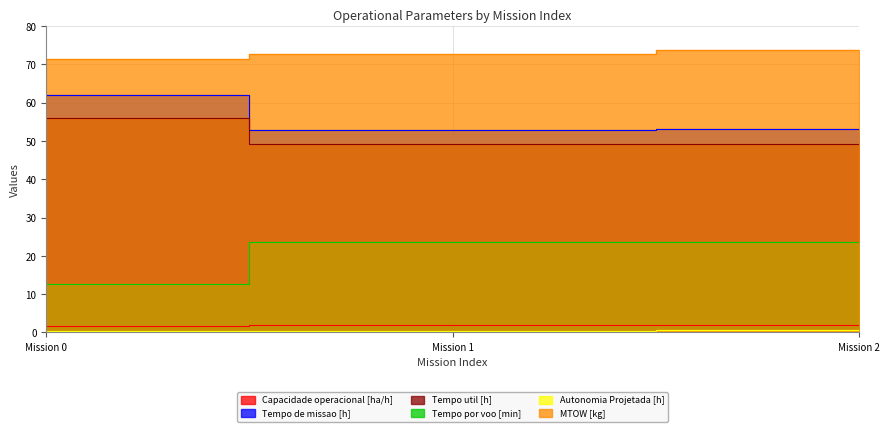

What is the value of the MTOW [kg] point at the 3rd from the left?

73.9